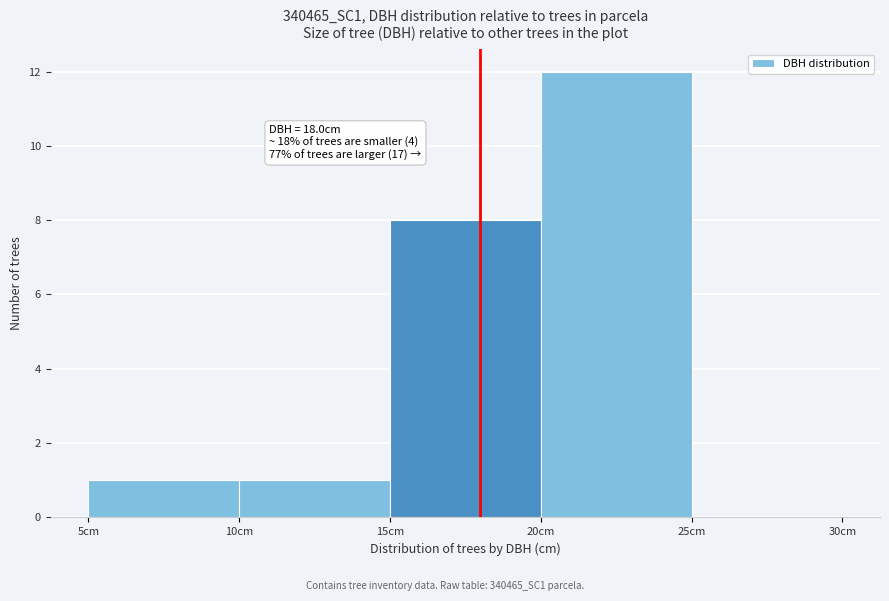

Which range on the x-axis has the tallest bar?

20 to 25